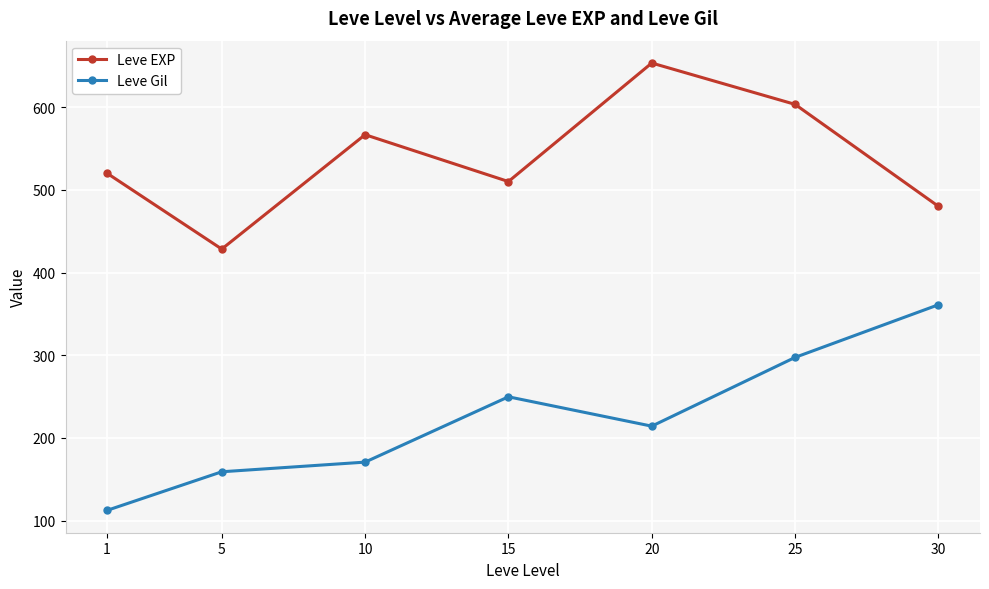

At which label is Leve Gil closest to 236?

15